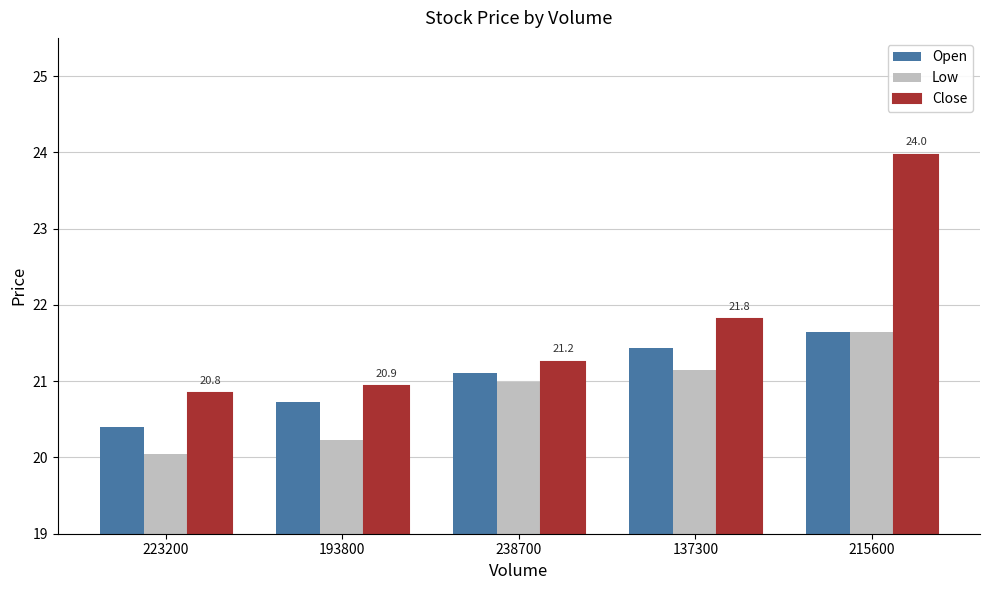

Rank the series at 137300 from lowest to highest value.

Low, Open, Close